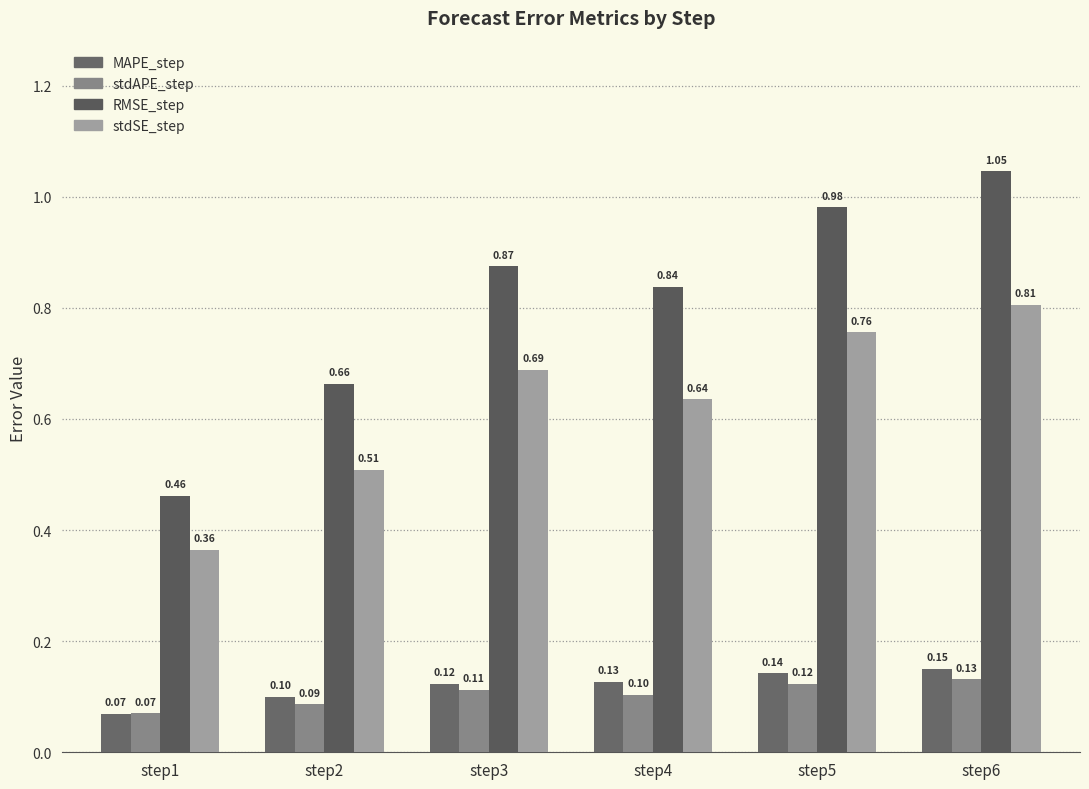

How many groups of bars are there?

6